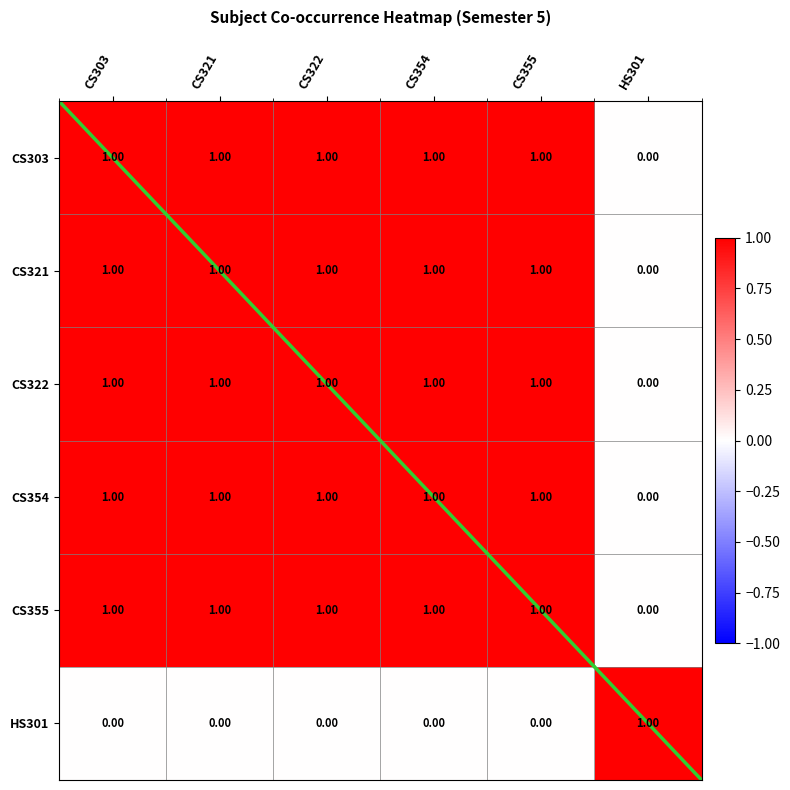

What is the total value across all series at CS354?

5